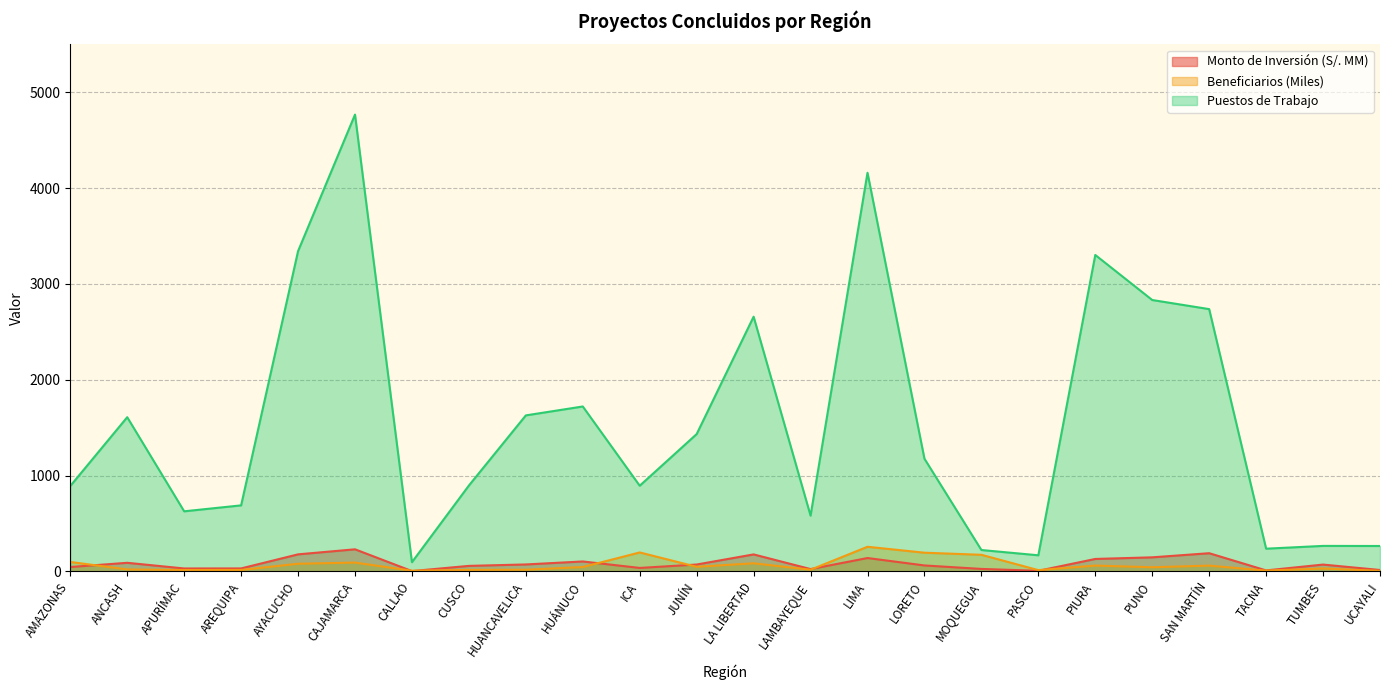

Reading left to right, list all the values displayed in this chart.

Monto de Inversión (S/. MM): AMAZONAS=45.6	ANCASH=89.6	APURÍMAC=30.4	AREQUIPA=30.9	AYACUCHO=177.8	CAJAMARCA=230.5	CALLAO=3.2	CUSCO=57.5	HUANCAVELICA=72.4	HUÁNUCO=103.7	ICA=36.0	JUNÍN=71.7	LA LIBERTAD=177.2	LAMBAYEQUE=24.1	LIMA=139.4	LORETO=62.0	MOQUEGUA=25.7	PASCO=6.1	PIURA=129.8	PUNO=146.7	SAN MARTÍN=189.7	TACNA=10.2	TUMBES=71.1	UCAYALI=14.5
Beneficiarios (Miles): AMAZONAS=98.4	ANCASH=20.4	APURÍMAC=14.2	AREQUIPA=14.9	AYACUCHO=79.8	CAJAMARCA=92.0	CALLAO=6.9	CUSCO=15.6	HUANCAVELICA=17.6	HUÁNUCO=45.5	ICA=197.7	JUNÍN=47.9	LA LIBERTAD=84.5	LAMBAYEQUE=17.5	LIMA=256.8	LORETO=195.0	MOQUEGUA=173.2	PASCO=13.2	PIURA=60.7	PUNO=43.3	SAN MARTÍN=60.2	TACNA=7.9	TUMBES=30.3	UCAYALI=5.4
Puestos de Trabajo: AMAZONAS=891.0	ANCASH=1609.0	APURÍMAC=627.0	AREQUIPA=689.0	AYACUCHO=3342.0	CAJAMARCA=4767.0	CALLAO=96.0	CUSCO=896.0	HUANCAVELICA=1628.0	HUÁNUCO=1721.0	ICA=894.0	JUNÍN=1433.0	LA LIBERTAD=2658.0	LAMBAYEQUE=582.0	LIMA=4160.0	LORETO=1176.0	MOQUEGUA=223.0	PASCO=168.0	PIURA=3302.0	PUNO=2832.0	SAN MARTÍN=2737.0	TACNA=237.0	TUMBES=266.0	UCAYALI=265.0